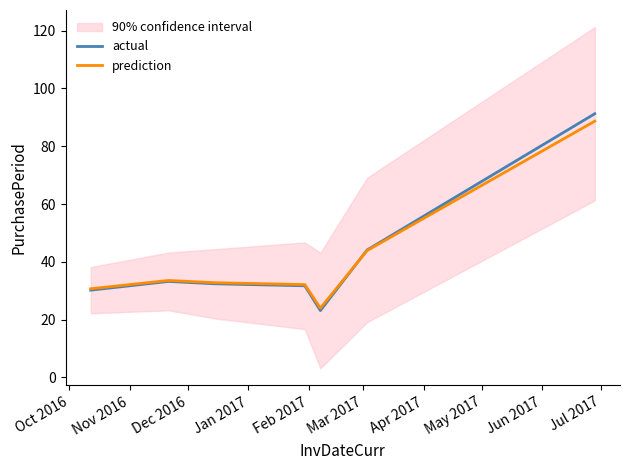

What is the minimum value for prediction?

24.0